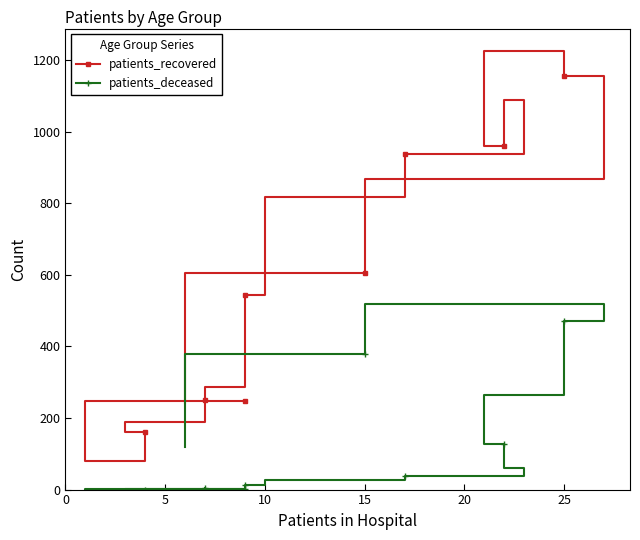

The value of patients_recovered at 20 is 350. True or false?

False